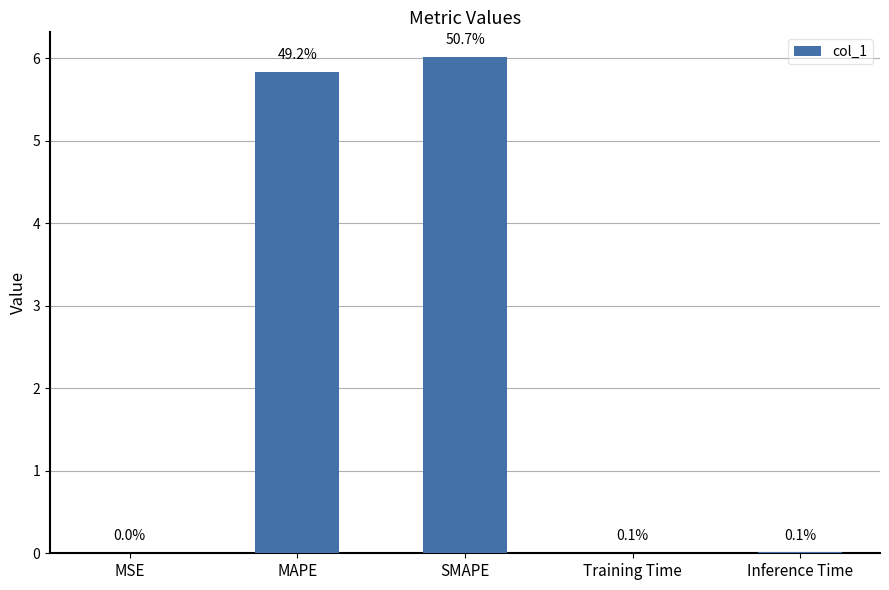

What is the label of the 1st bar from the right?

Inference Time